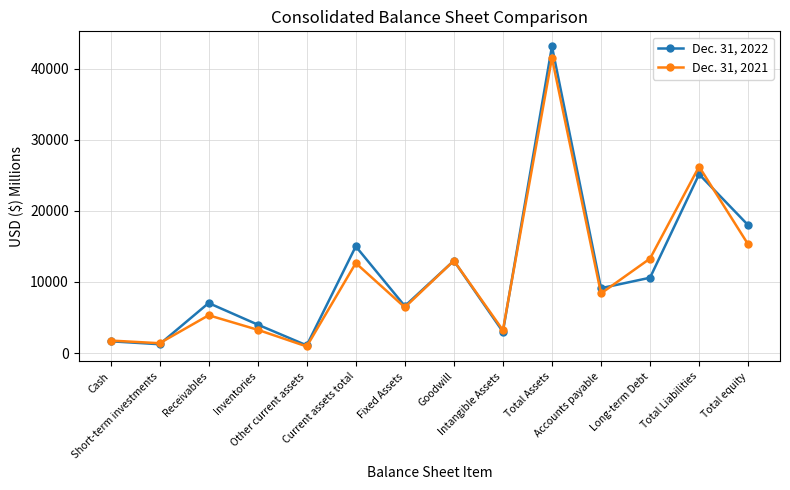

Which series ends up on top after the final intersection of Dec. 31, 2022 and Dec. 31, 2021?

Dec. 31, 2022